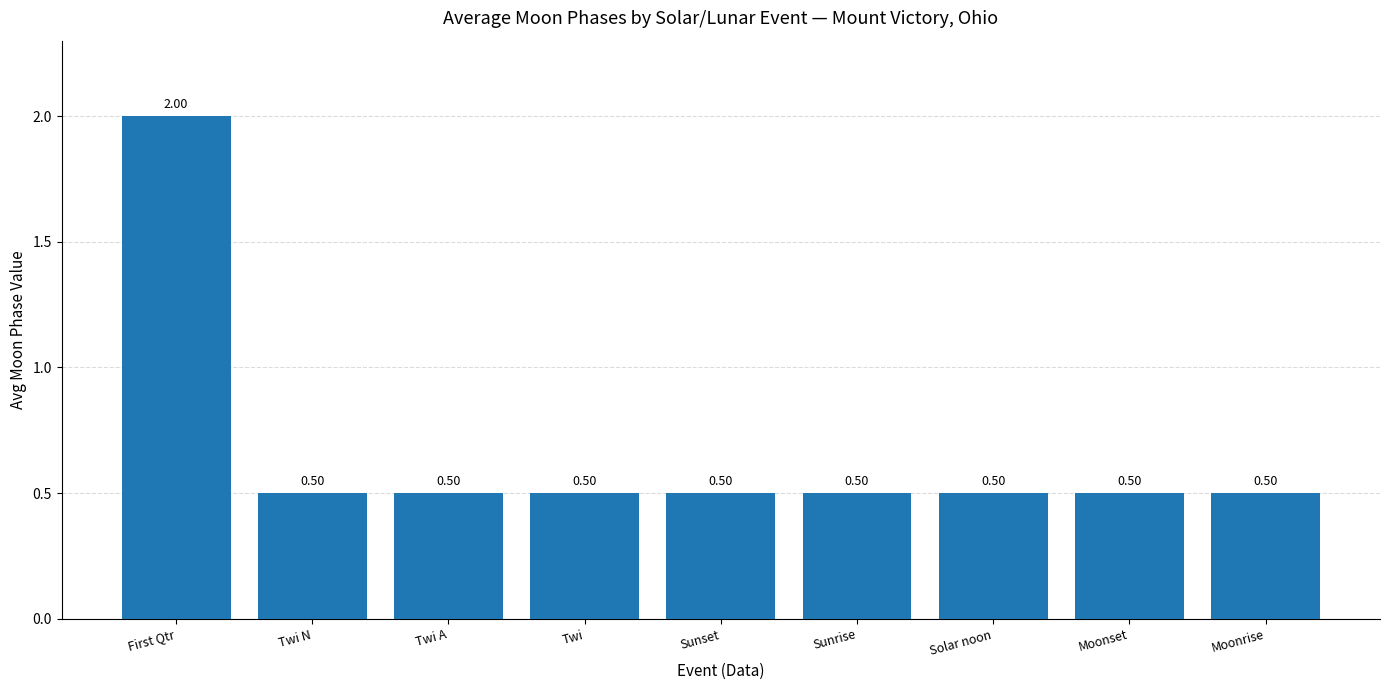

Is it true that the value at Moonrise is 0.5?

True